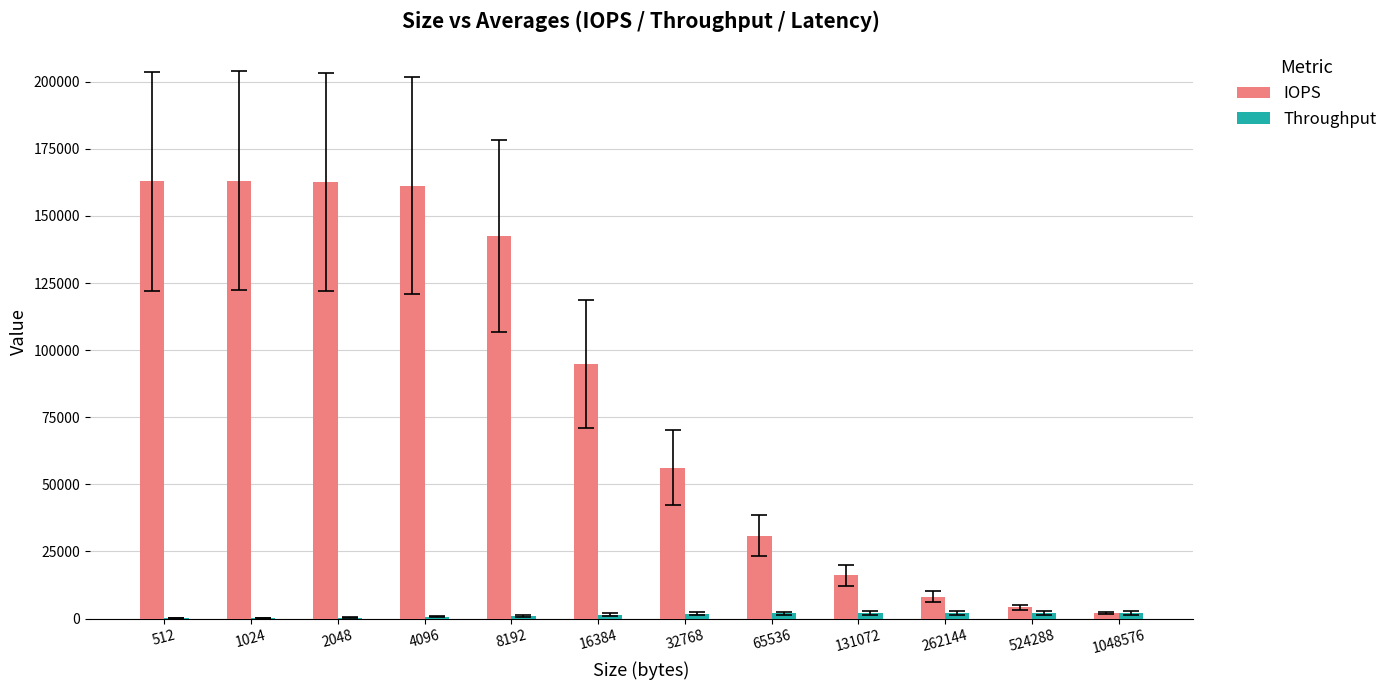

Which series changed the most between 512 and 16384?

IOPS